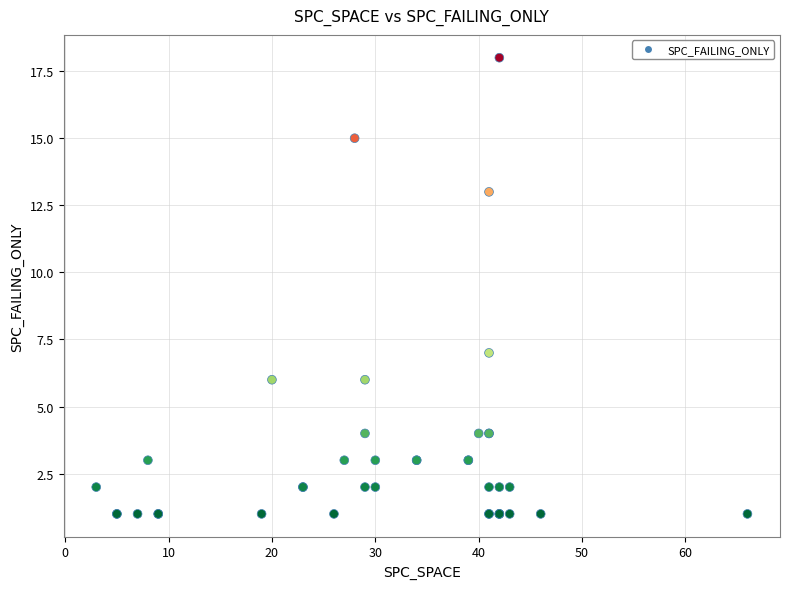

What Y value in the scatter plot is closest to 9?

7